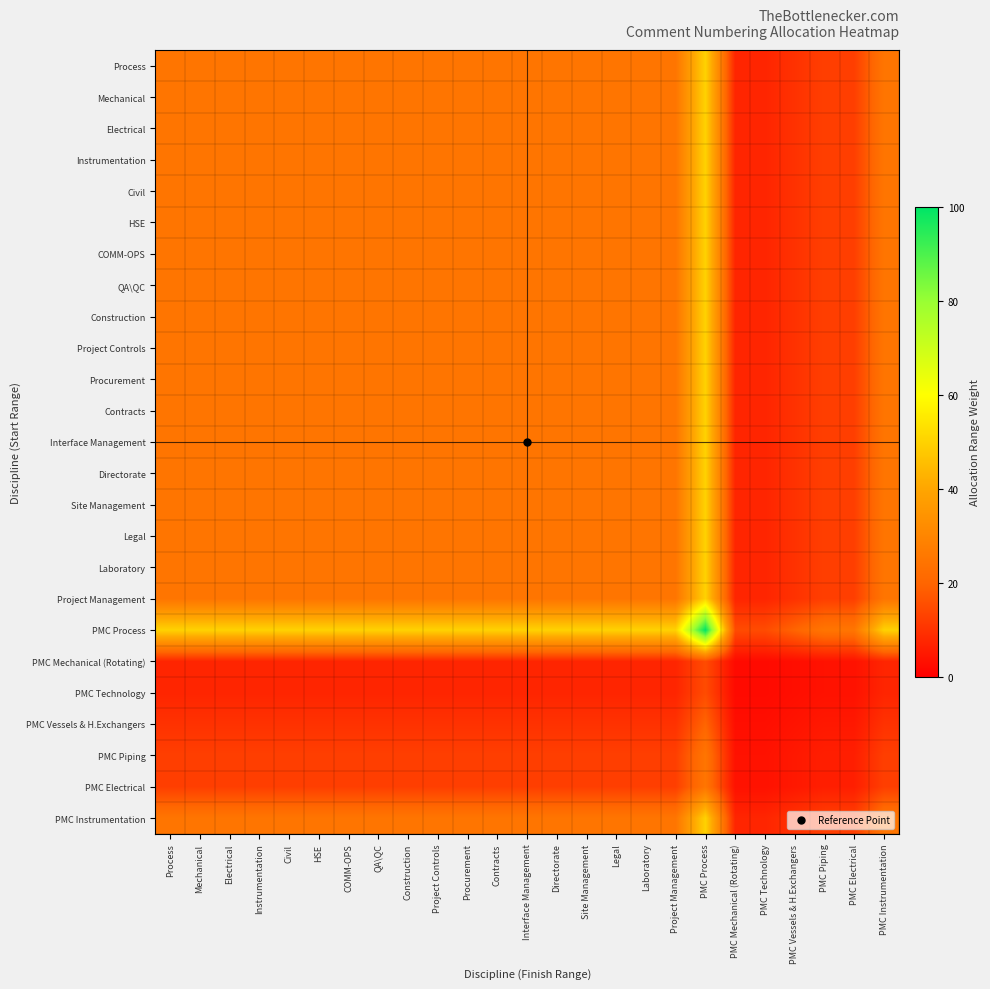

Rank the series by their maximum value, from lowest to highest.

PMC Mechanical (Rotating), PMC Technology, PMC Vessels & H.Exchangers, PMC Piping, PMC Electrical, Process, Mechanical, Electrical, Instrumentation, Civil, HSE, COMM-OPS, QA\QC, Construction, Project Controls, Procurement, Contracts, Interface Management, Directorate, Site Management, Legal, Laboratory, Project Management, PMC Instrumentation, PMC Process